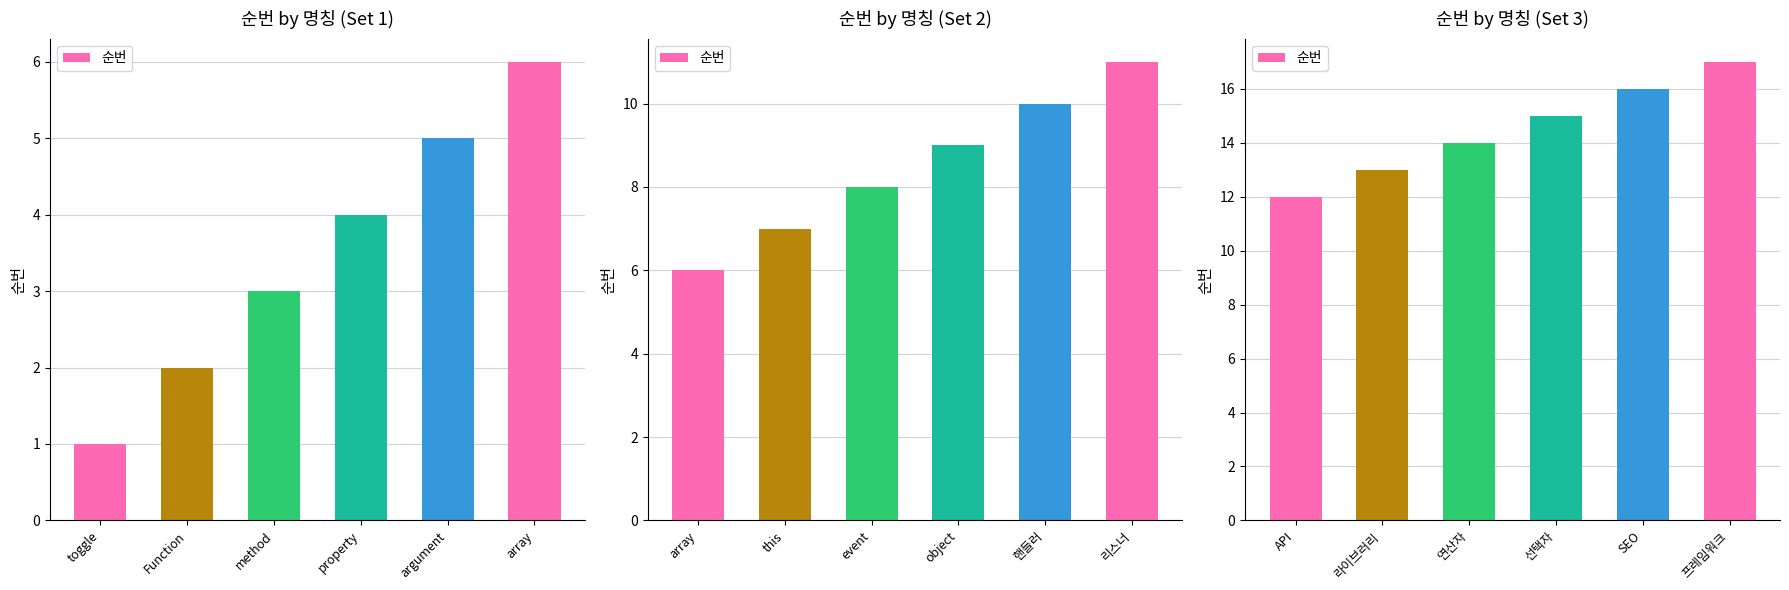

The chart shows a value of 19 at 연산자. True or false?

False